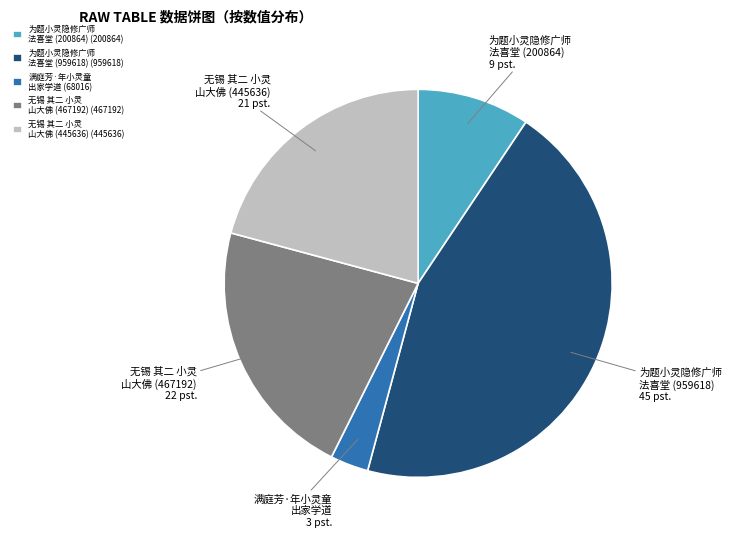

Combined, do 无锡 其二 小灵 山大佛 (467192) and 为题小灵隐修广师 法喜堂 (959618) account for over 50%?

Yes